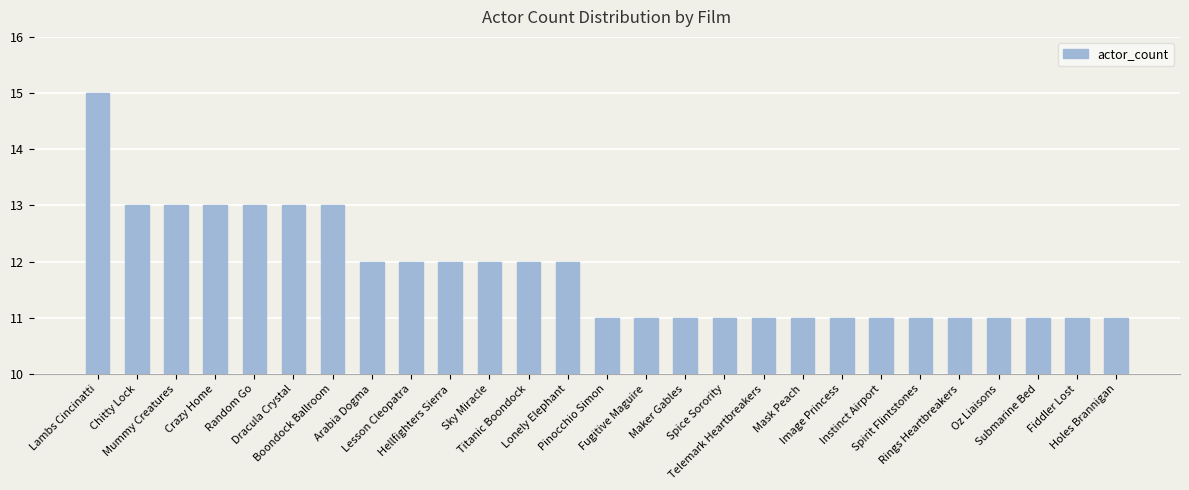

Read the value at Lesson Cleopatra.

12